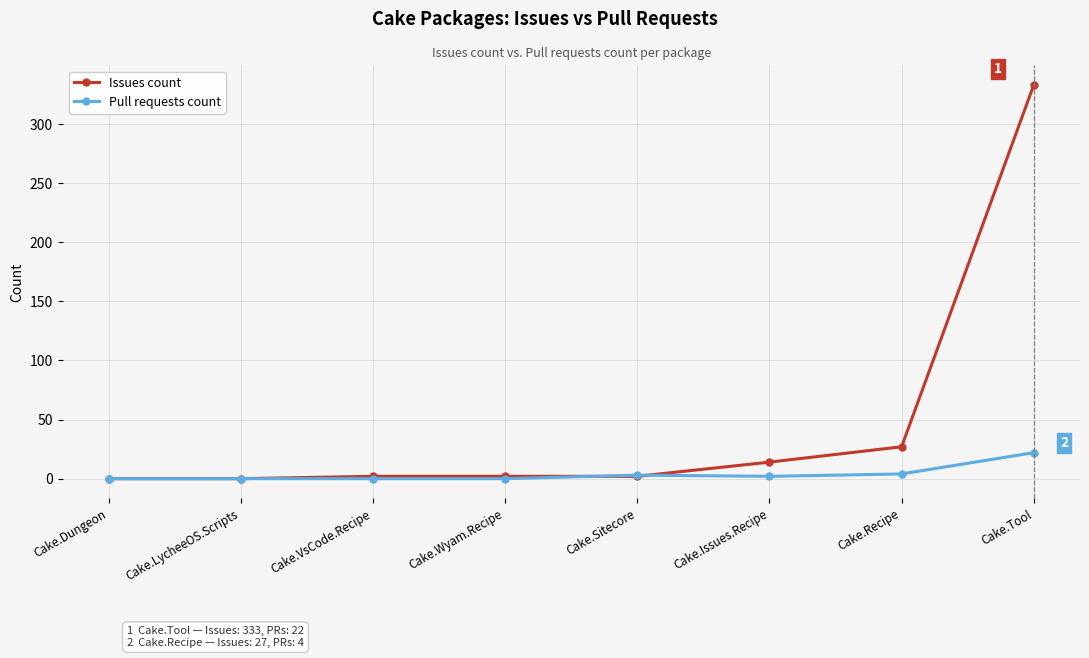

At which category is the sum across all series the highest?

Cake.Tool